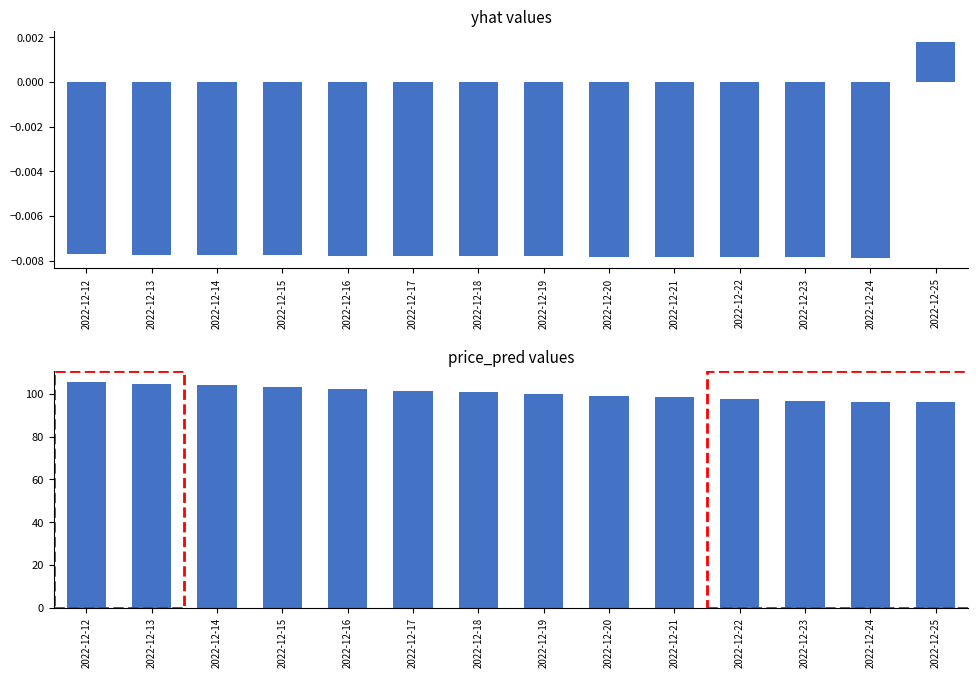

Is it true that yhat equals -0.0 at 2022-12-20?

False